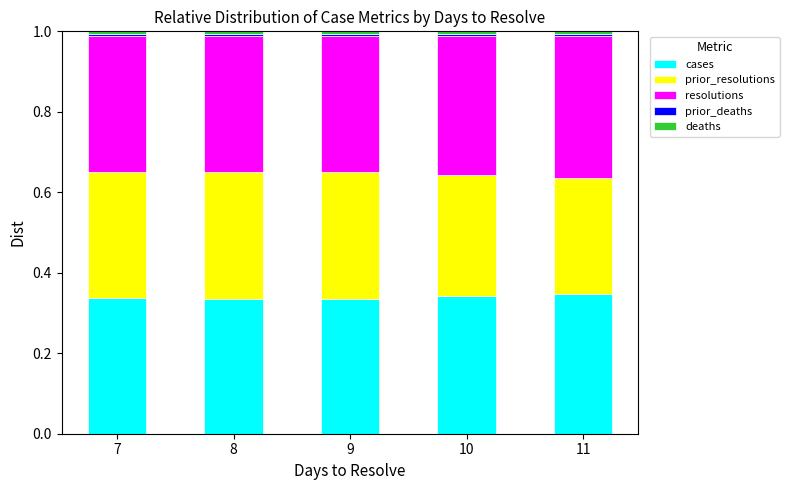

Count the number of categories in the chart.

5